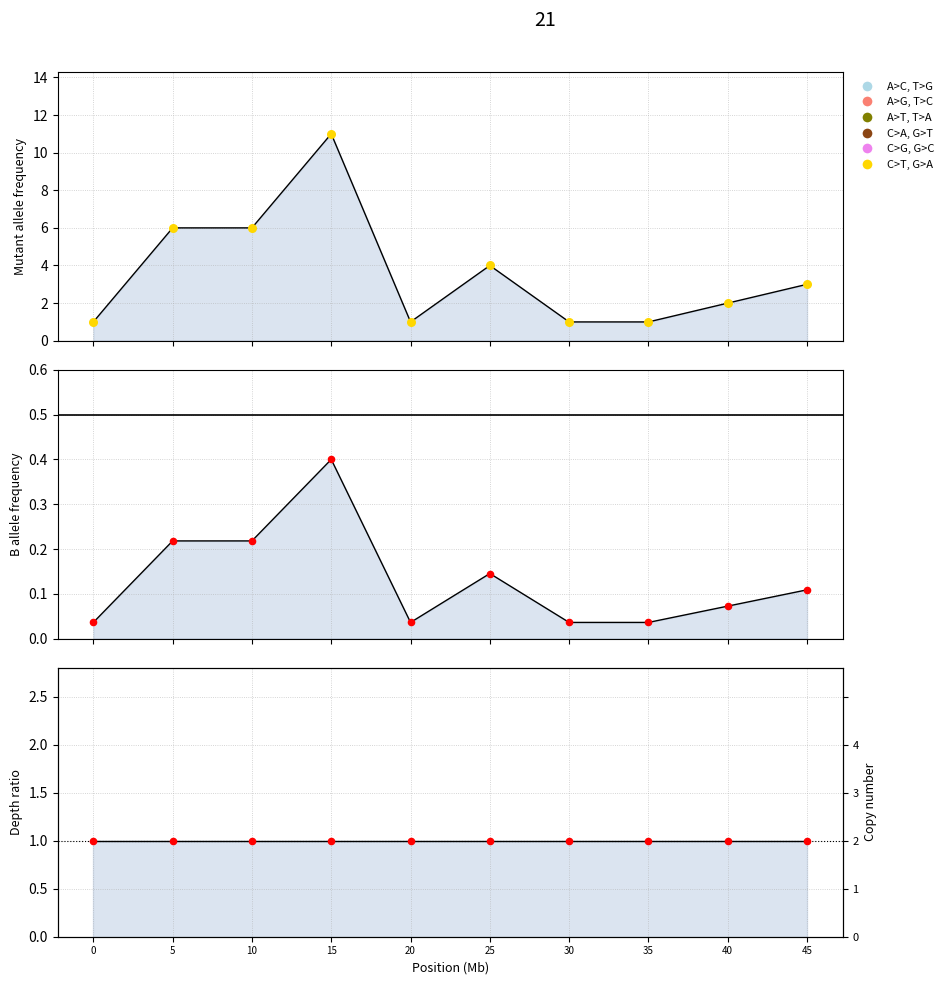

At how many categories does at least one series exceed 4?

3